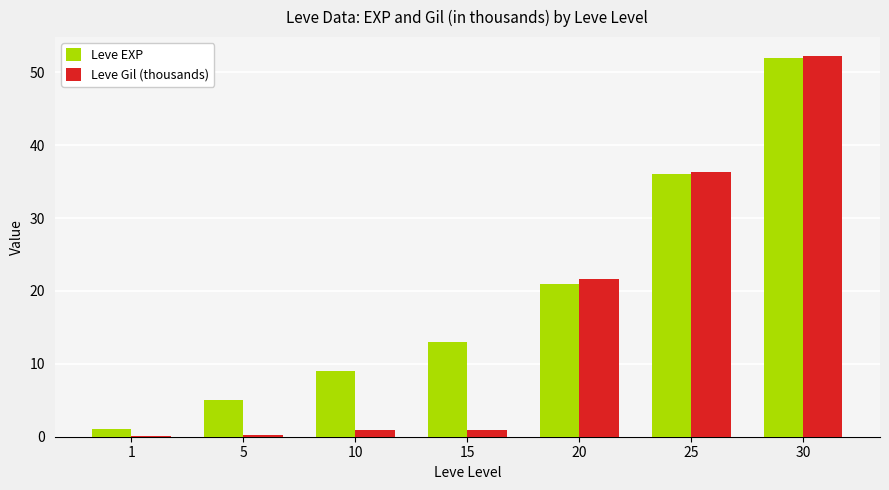

What is the sum of all Leve Gil (thousands) values?

112.6